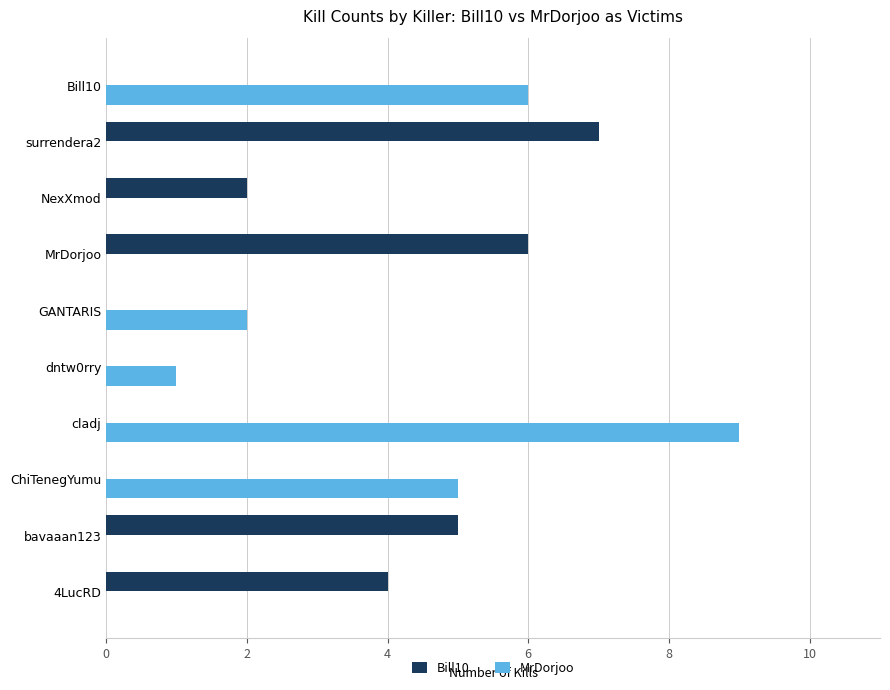

What is the approximate value of MrDorjoo at cladj?

9